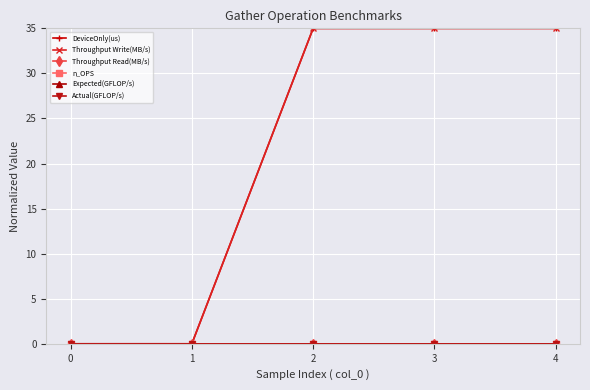

True or false: DeviceOnly(us) has a value of 35.0 at 3.

True